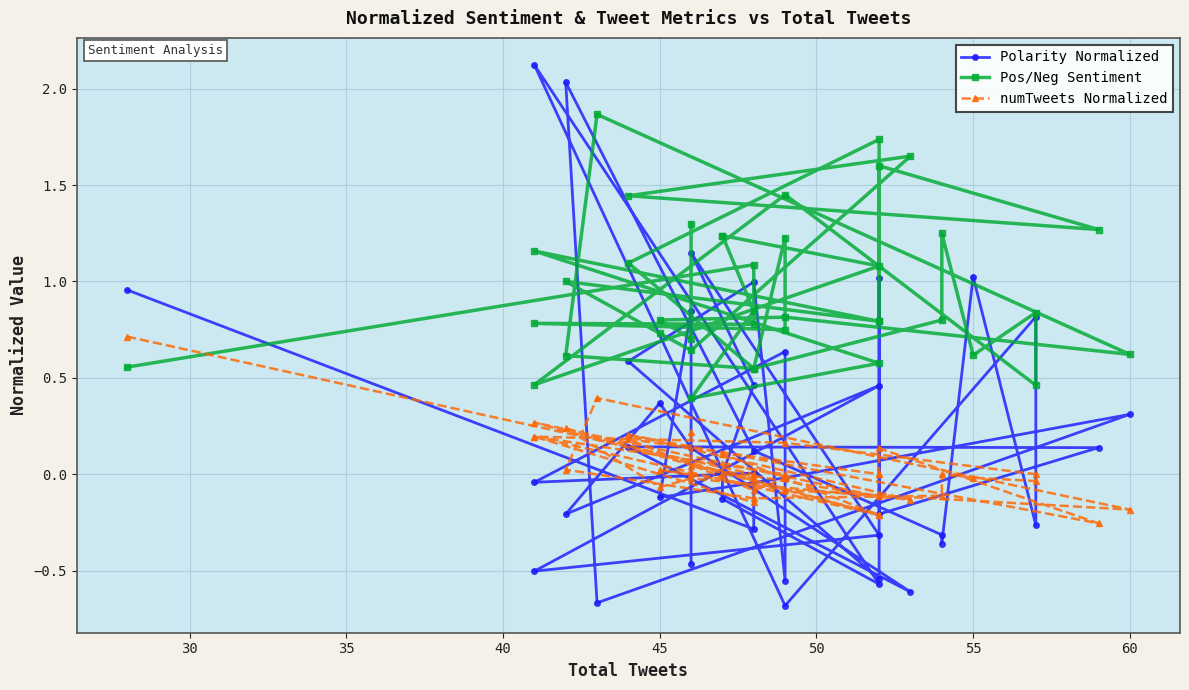

How many values in numTweets Normalized are above zero?

15